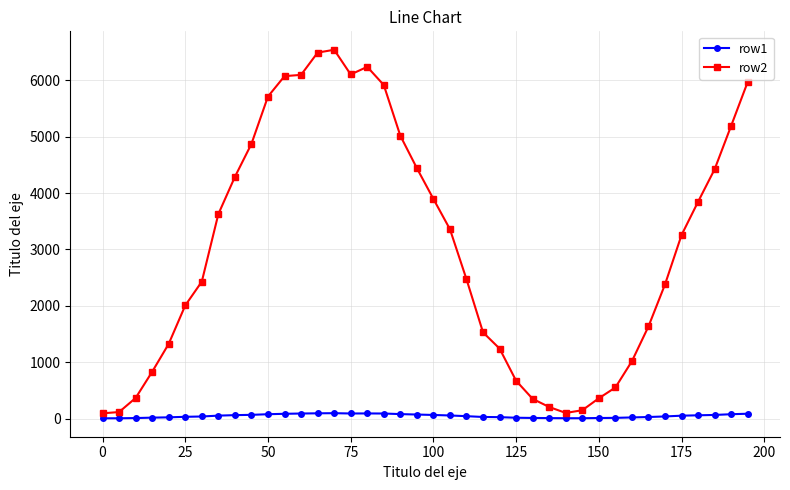

True or false: row1 and row2 intersect in this chart.

False